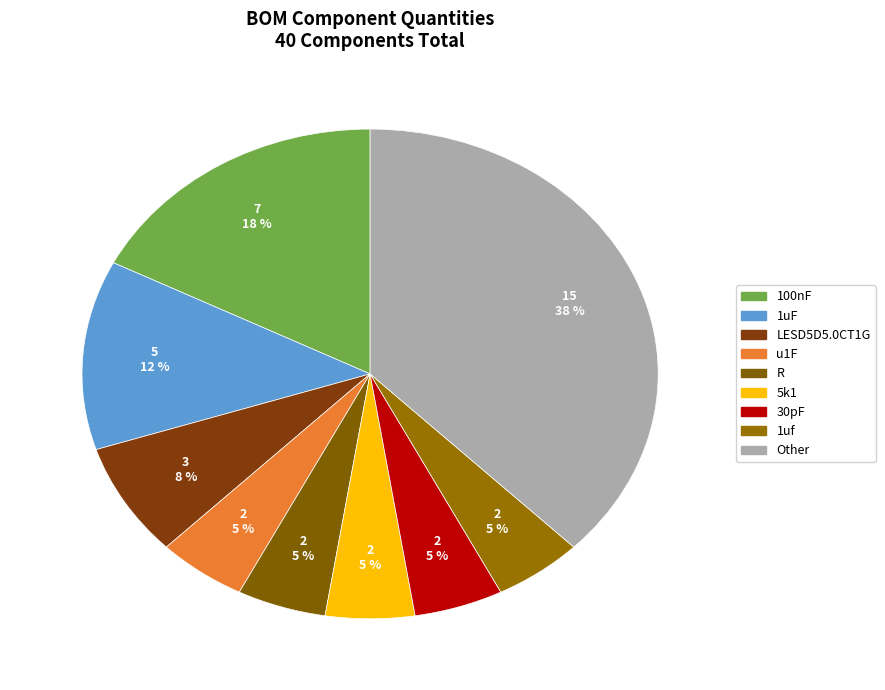

Count the number of slices in the pie.

9